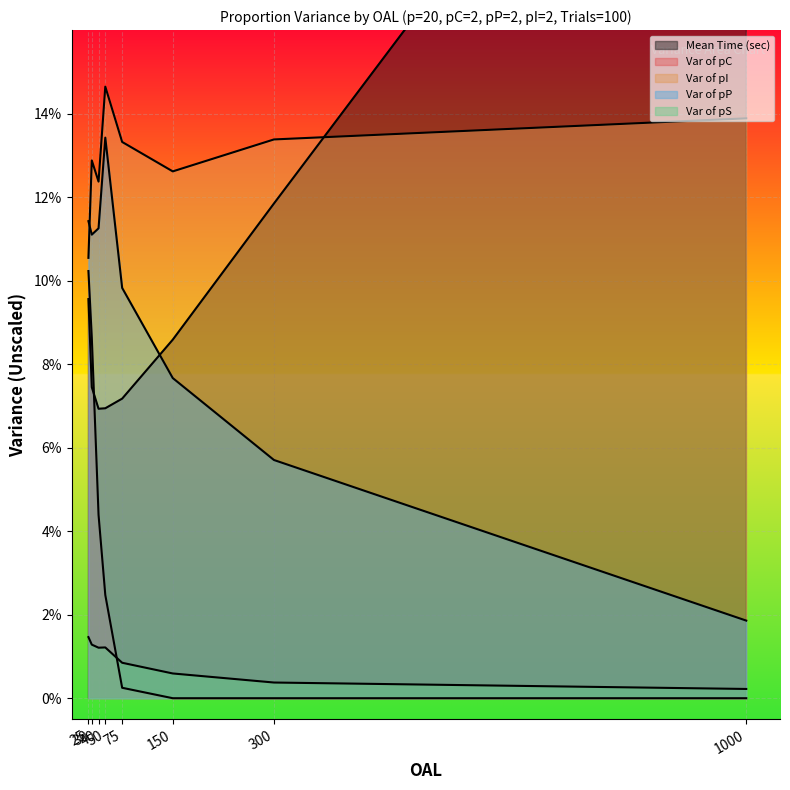

How many categories are shown in the chart?

8